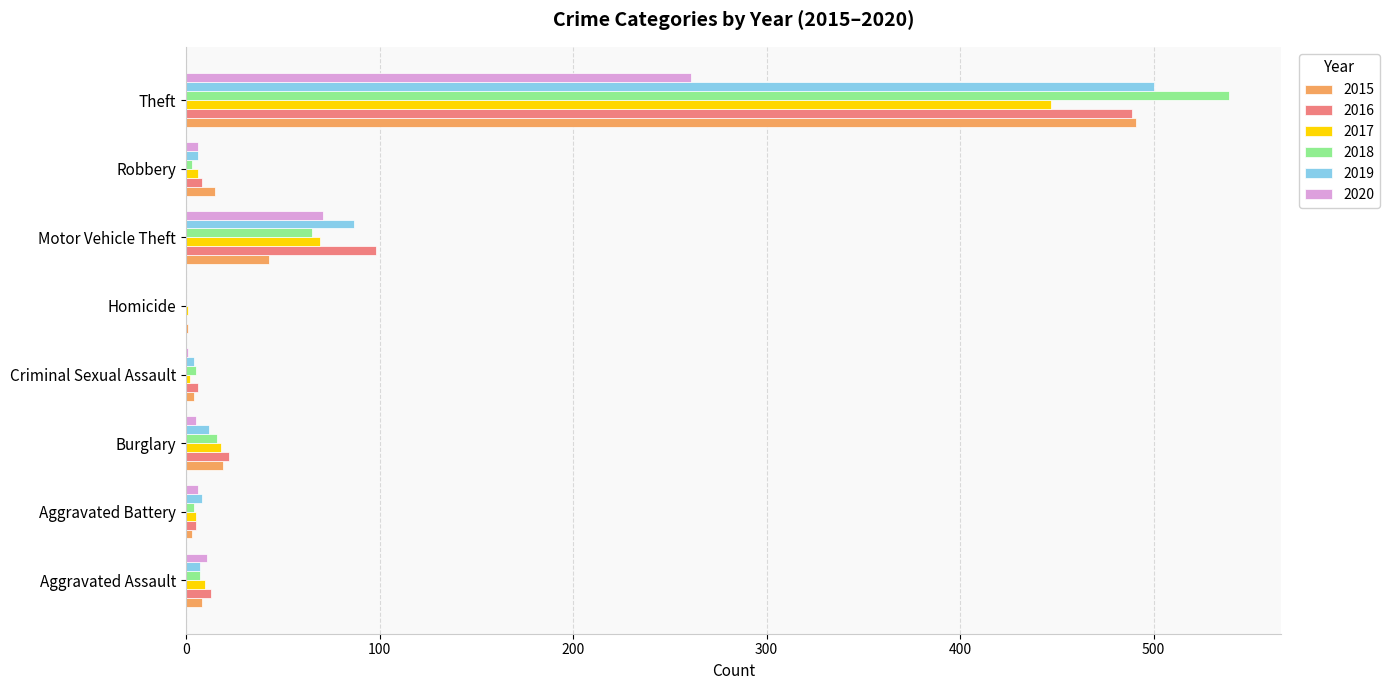

The value of 2018 at Theft is 950. True or false?

False